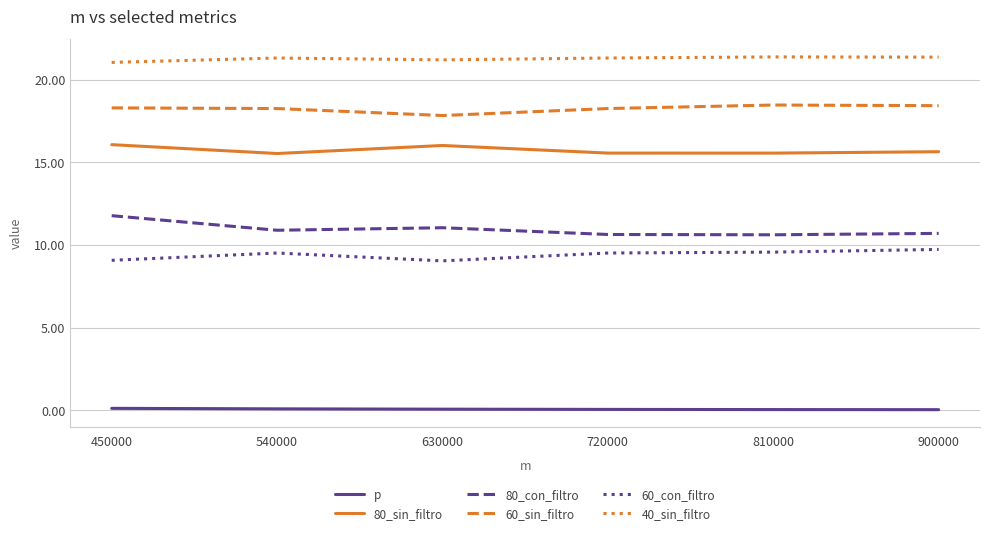

Rank the series at 450000 from lowest to highest value.

p, 60_con_filtro, 80_con_filtro, 80_sin_filtro, 60_sin_filtro, 40_sin_filtro